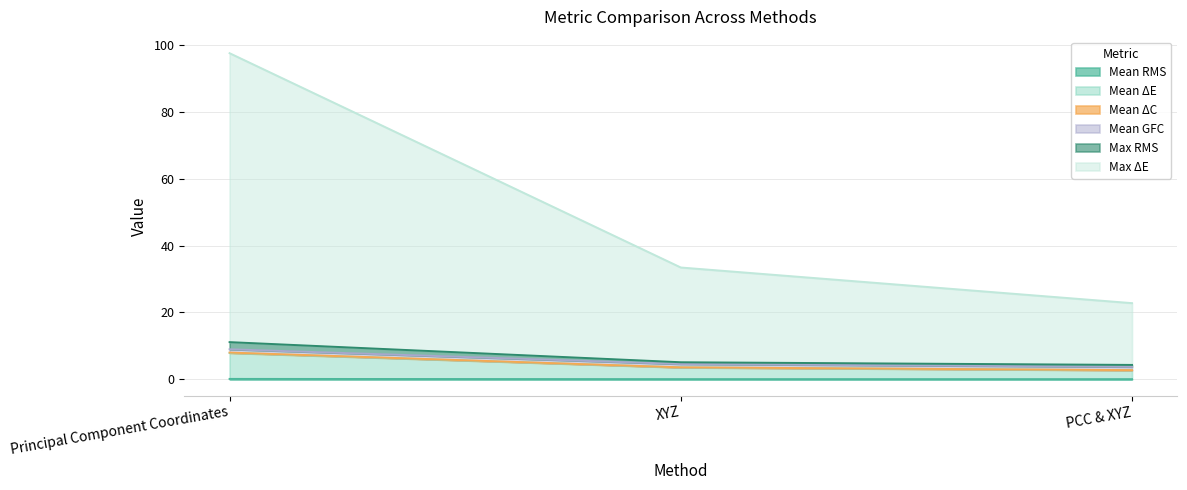

At which category is the sum across all series the highest?

Principal Component Coordinates